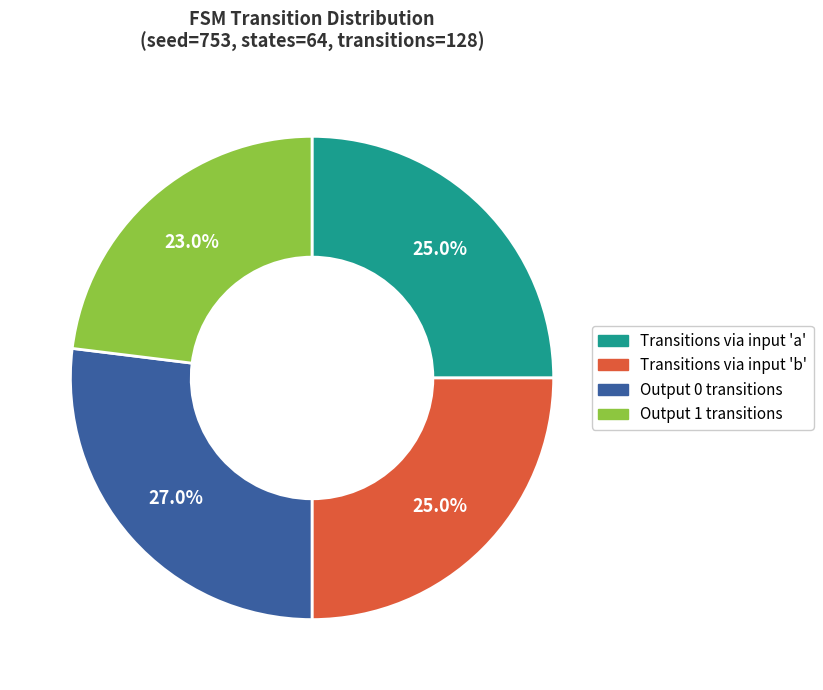

Between Output 1 transitions and Output 0 transitions, which is larger?

Output 0 transitions